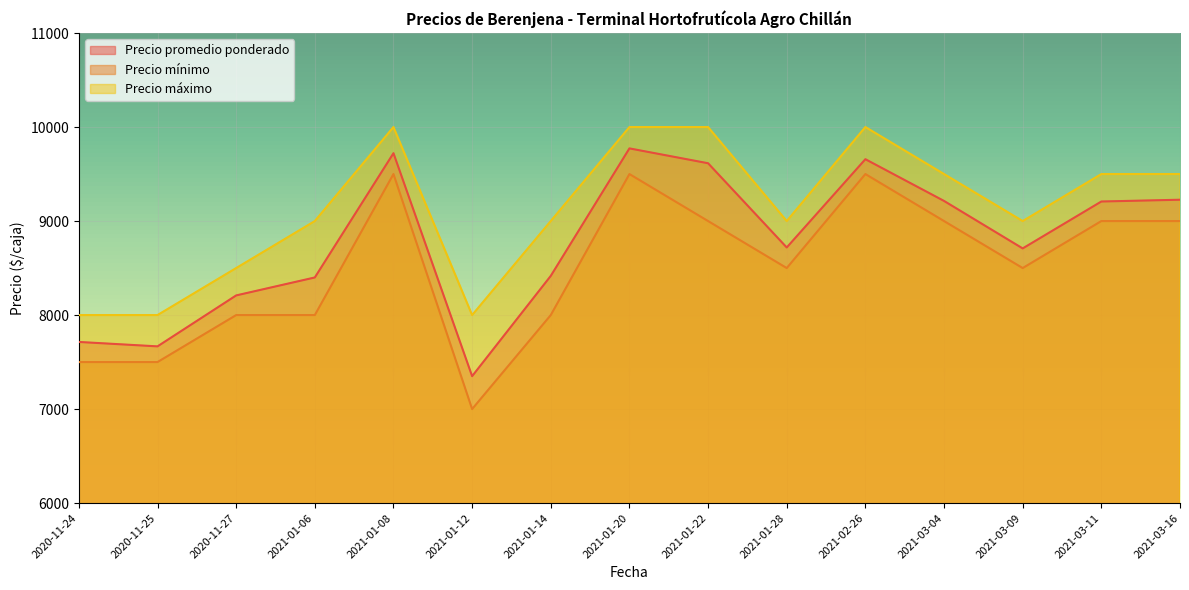

At which label does Precio máximo reach its minimum?

2020-11-24